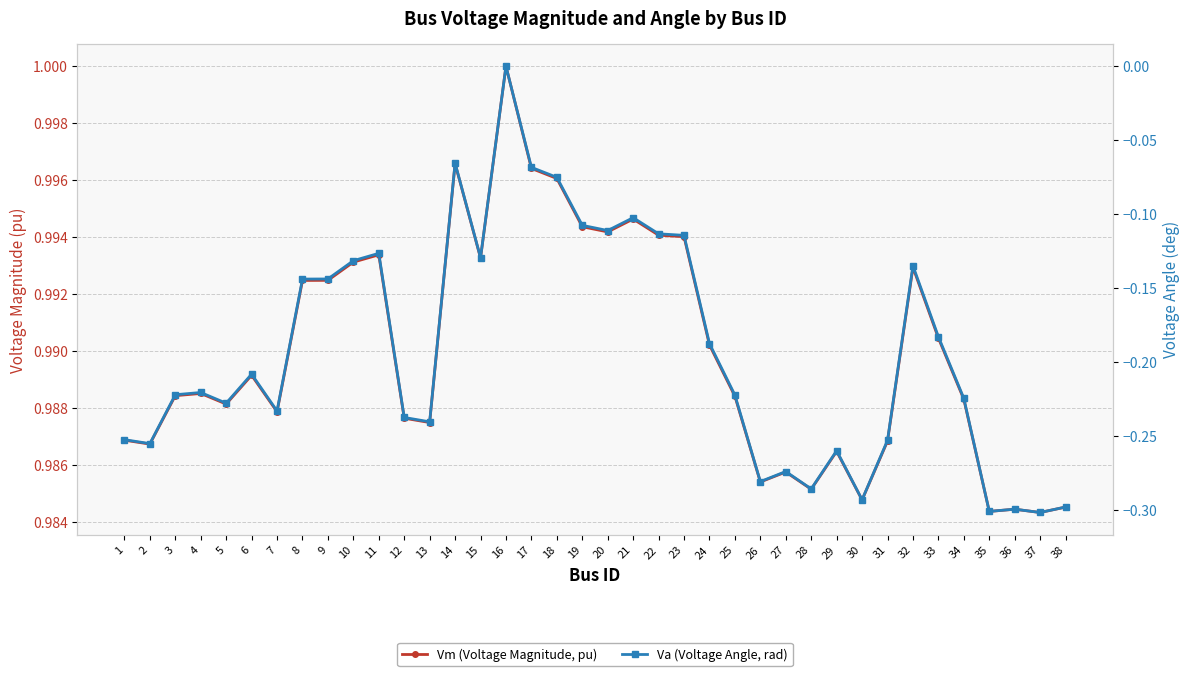

Between 31 and 32, which is larger?

32